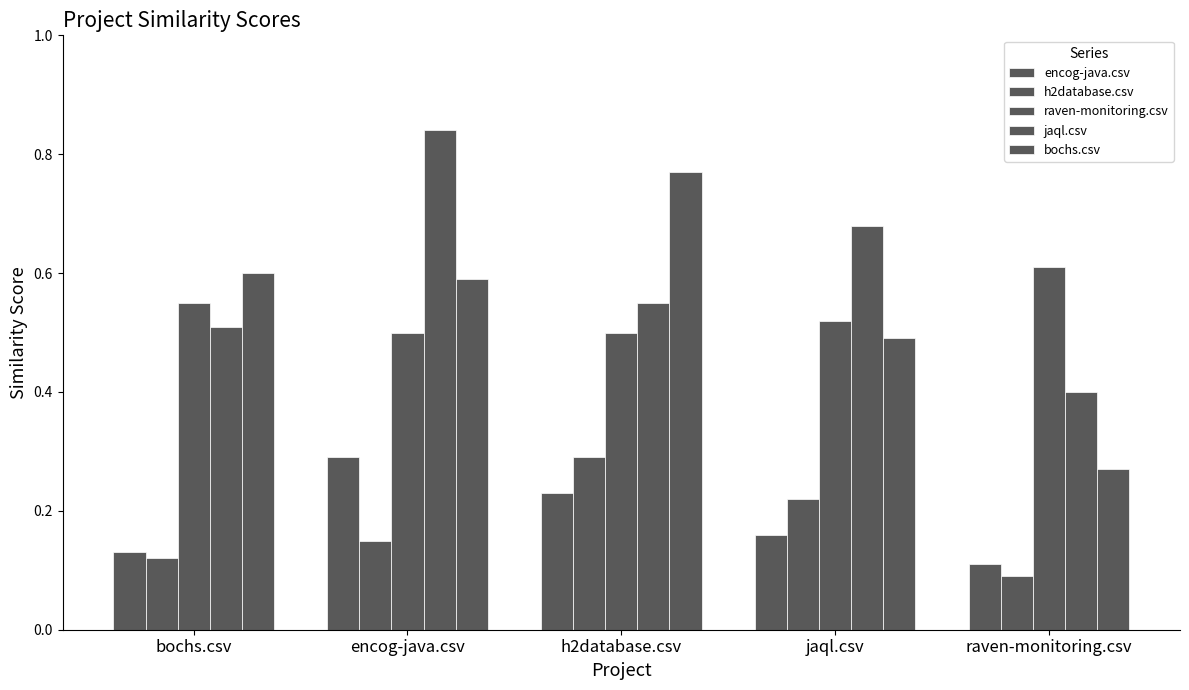

How many distinct data groups are displayed?

5